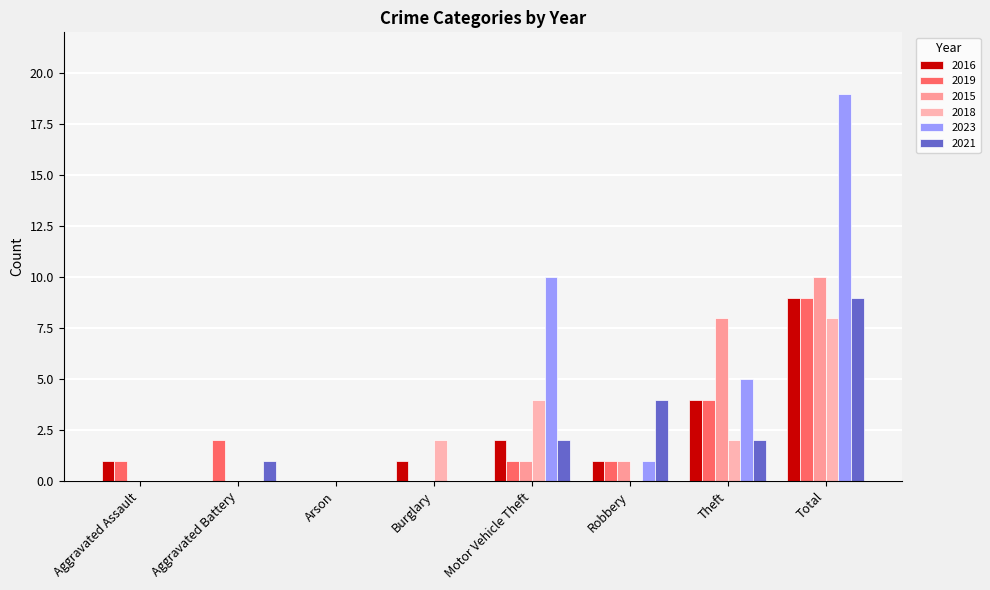

Rank the categories by 2015 value from lowest to highest.

Aggravated Assault, Aggravated Battery, Arson, Burglary, Motor Vehicle Theft, Robbery, Theft, Total